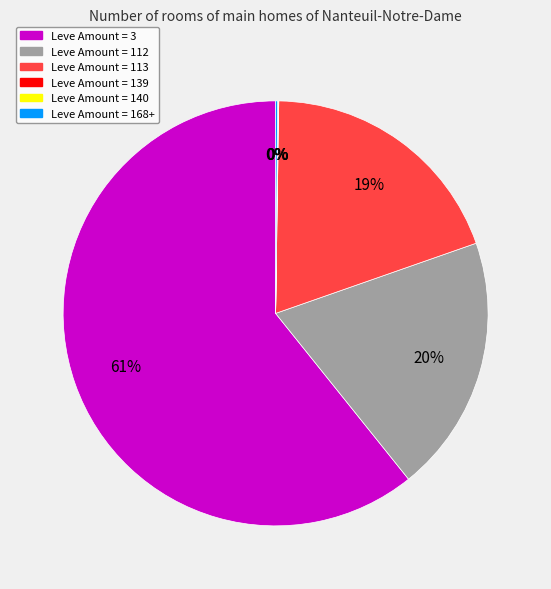

Does any single category account for the majority?

Yes